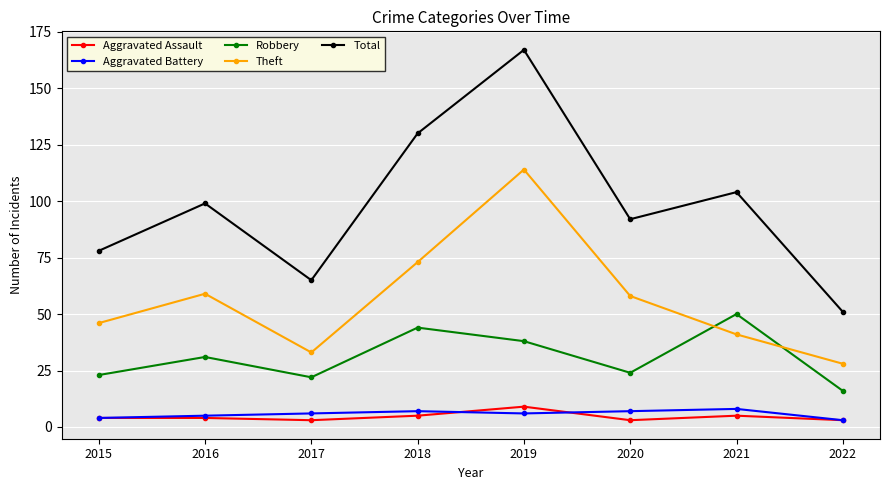

In Aggravated Battery, how many points are lower than both neighbors (excluding endpoints)?

1